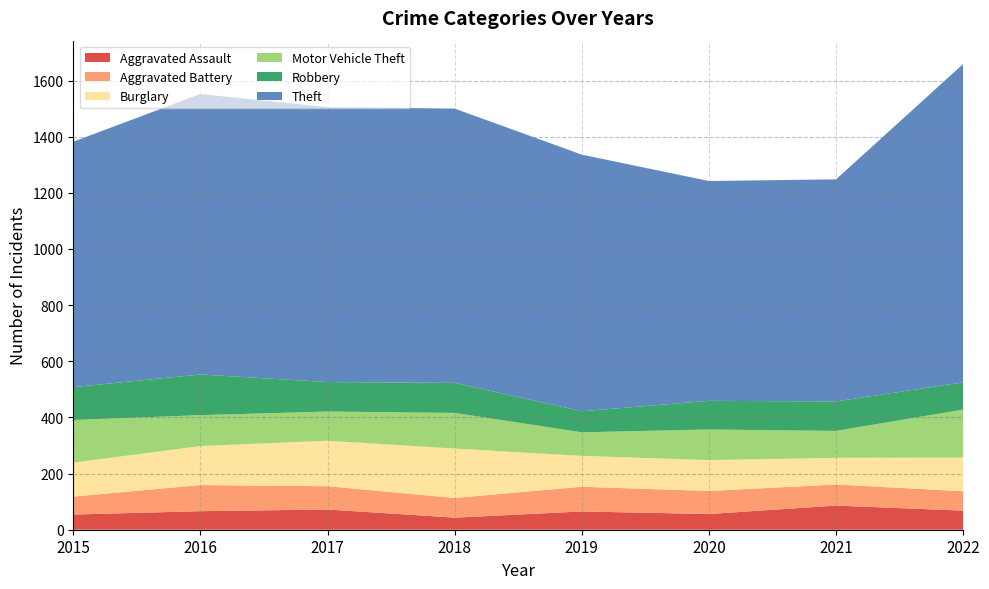

Reading left to right, what are all the values shown in this chart?

Aggravated Assault: 54	66	72	43	65	56	86	68
Aggravated Battery: 64	93	83	70	88	82	75	69
Burglary: 121	139	162	176	110	110	95	120
Motor Vehicle Theft: 152	110	104	127	84	109	96	171
Robbery: 117	145	105	107	75	102	105	97
Theft: 874	999	979	977	914	783	791	1134